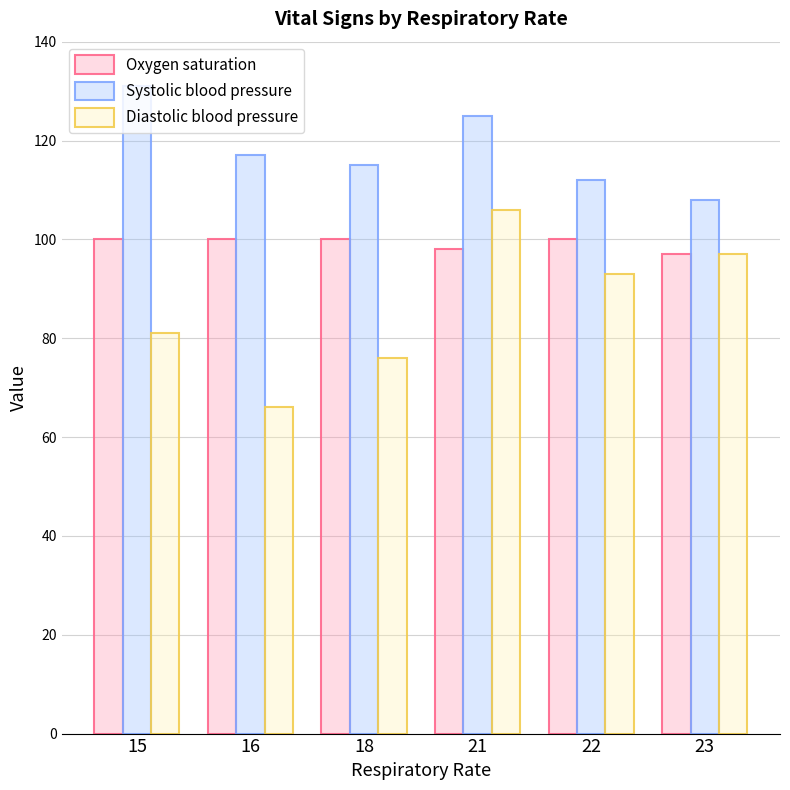

What is the total value across all series at 15?

312